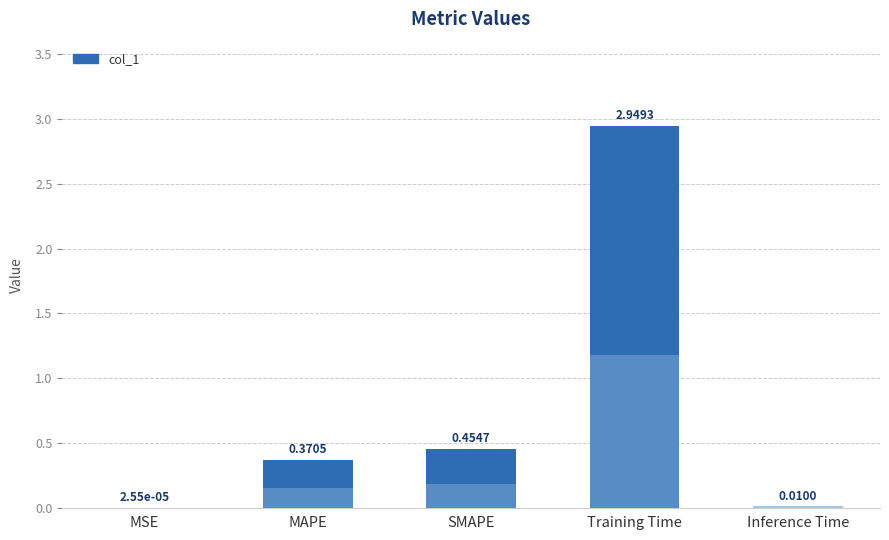

Count the number of categories in the chart.

5